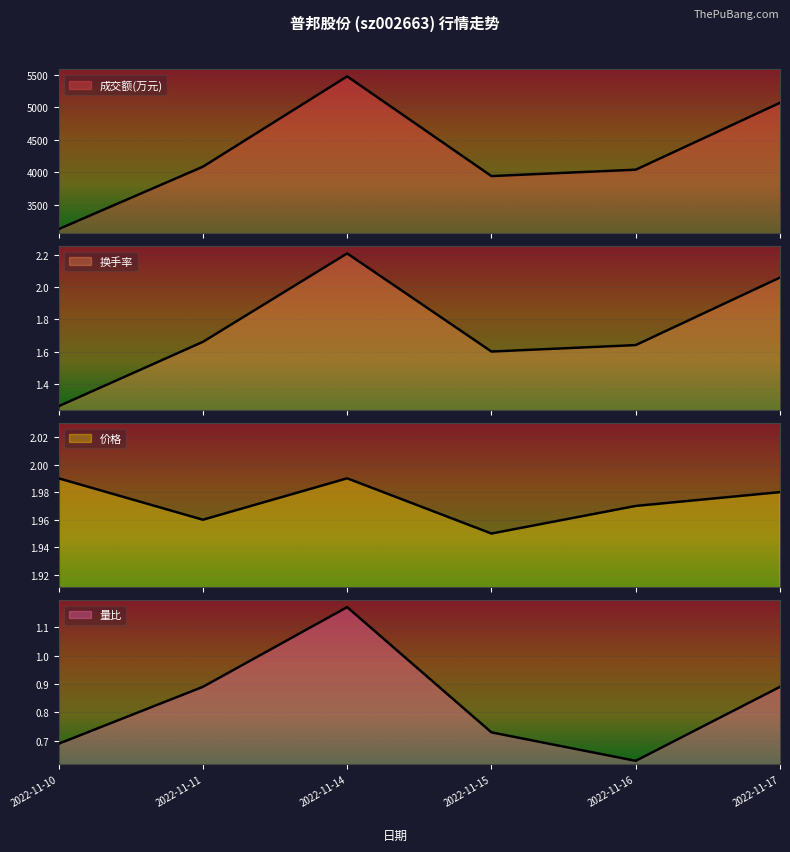

Where is 价格 nearest to the value 1?

2022-11-15